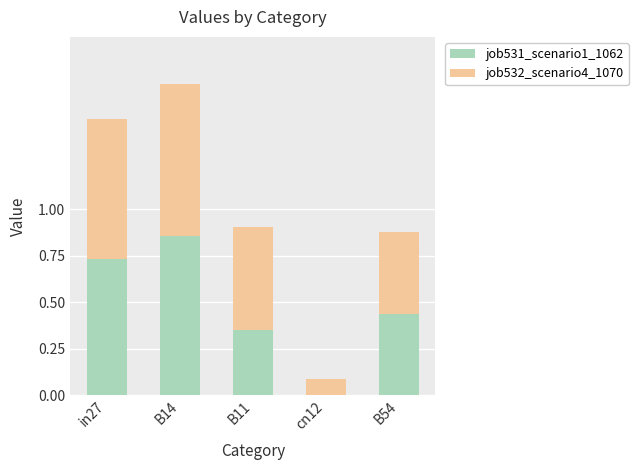

How many positive values does the job531_scenario1_1062 series have?

4